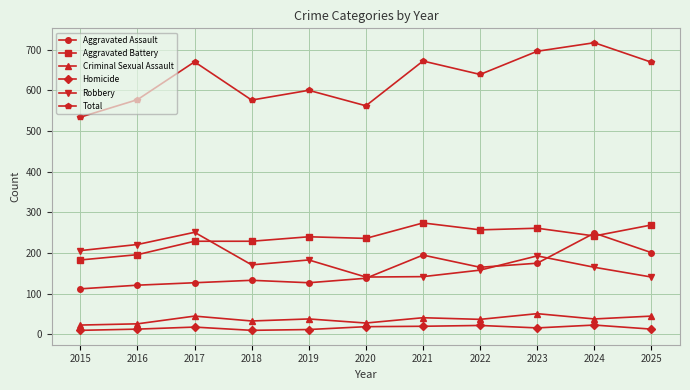

How many data points in Aggravated Battery are less than 240?

5